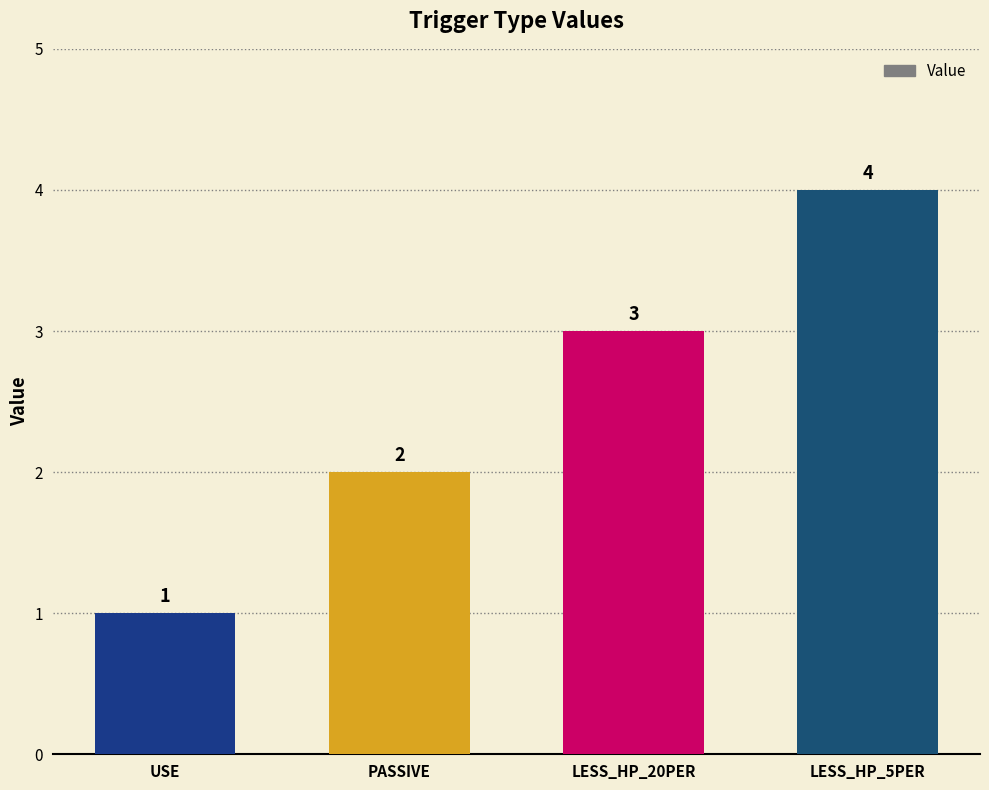

What is the sum of all values?

10